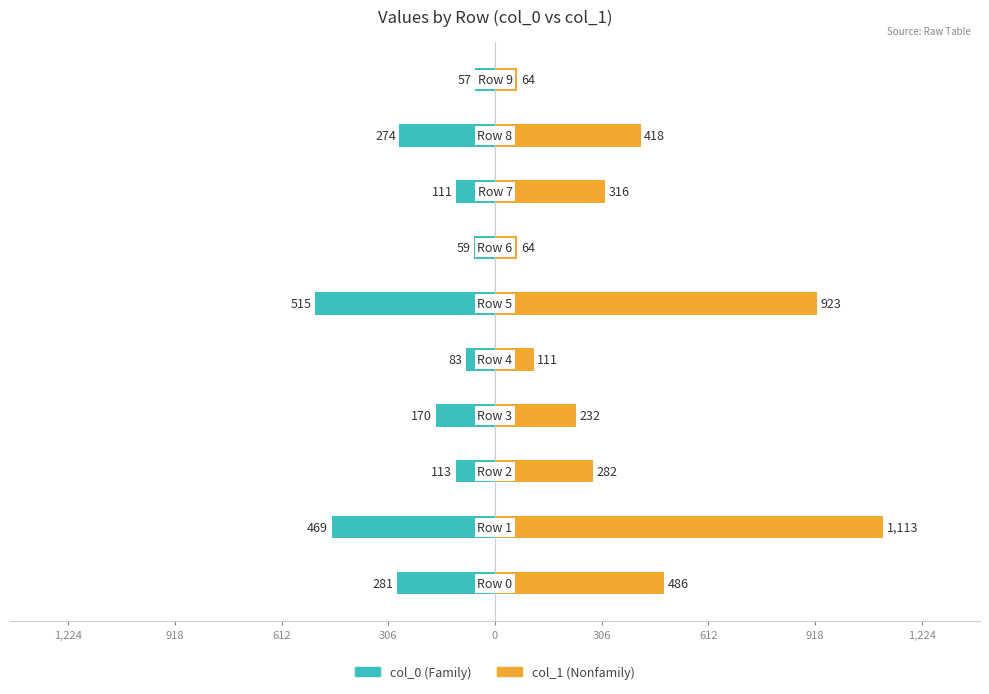

The col_1 series shows 724 at 1,224. True or false?

False